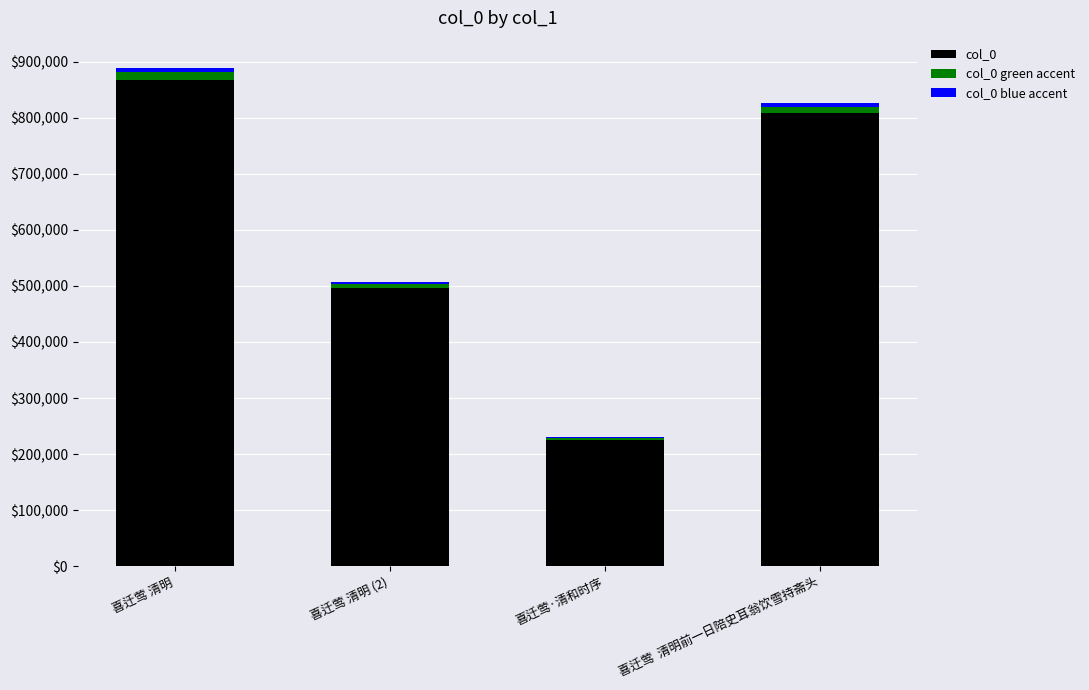

Which category has the highest value in the col_0 series?

喜迁莺 清明